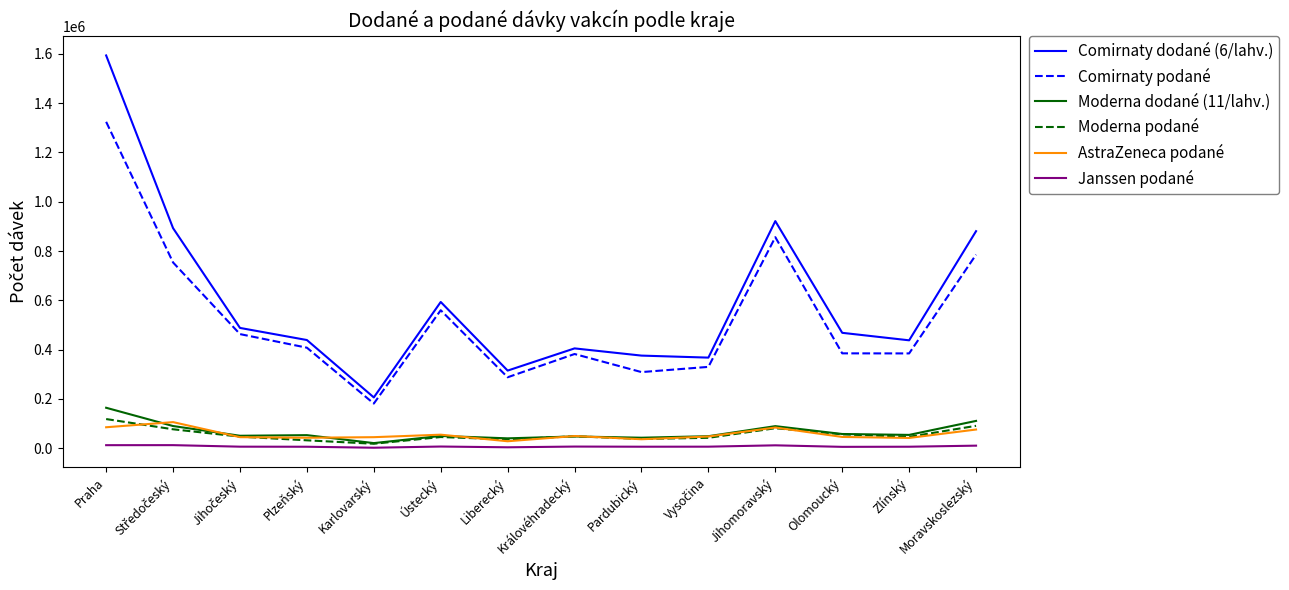

The Moderna dodané (11/lahv.) series shows 47703 at Praha. True or false?

False